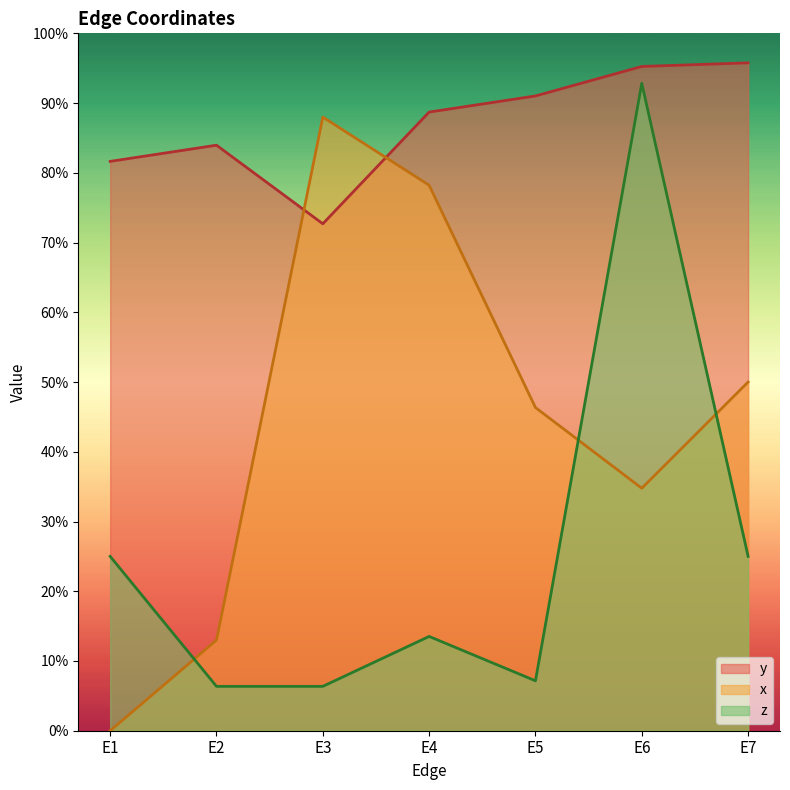

Reading left to right, what are all the values shown in this chart?

x: 0.0	0.1	0.9	0.8	0.5	0.3	0.5
y: 0.8	0.8	0.7	0.9	0.9	1.0	1.0
z: 0.2	0.1	0.1	0.1	0.1	0.9	0.2